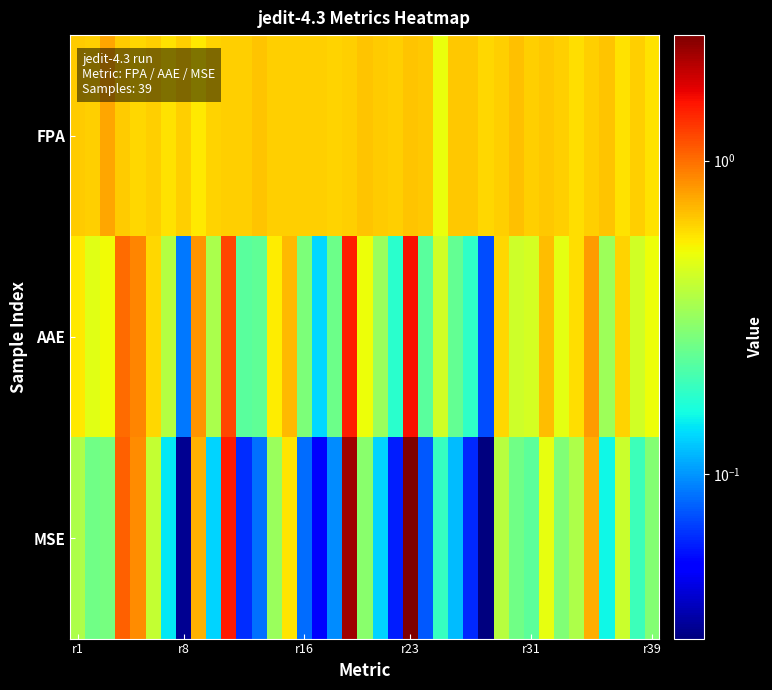

Reading right to left, list all the values displayed in this chart.

FPA: 0.6	0.6	0.6	0.7	0.6	0.6	0.6	0.7	0.6	0.7	0.6	0.6	0.7	0.7	0.5	0.7	0.7	0.6	0.6	0.7	0.6	0.6	0.6	0.6	0.6	0.6	0.7	0.6	0.6	0.6	0.6	0.6	0.6	0.6	0.6	0.6	0.8	0.6	0.6
AAE: 0.5	0.4	0.6	0.3	0.8	0.6	0.5	0.7	0.4	0.4	0.6	0.1	0.2	0.2	0.4	0.2	1.6	0.2	0.3	0.5	1.5	0.3	0.1	0.3	0.7	0.6	0.2	0.2	1.2	0.4	0.8	0.1	0.4	0.6	0.9	1.0	0.5	0.5	0.6
MSE: 0.3	0.2	0.4	0.2	0.7	0.4	0.3	0.5	0.2	0.3	0.4	0.0	0.1	0.1	0.2	0.1	2.5	0.1	0.1	0.3	2.2	0.1	0.0	0.1	0.6	0.3	0.1	0.1	1.5	0.1	0.7	0.0	0.1	0.4	0.9	1.1	0.3	0.3	0.4